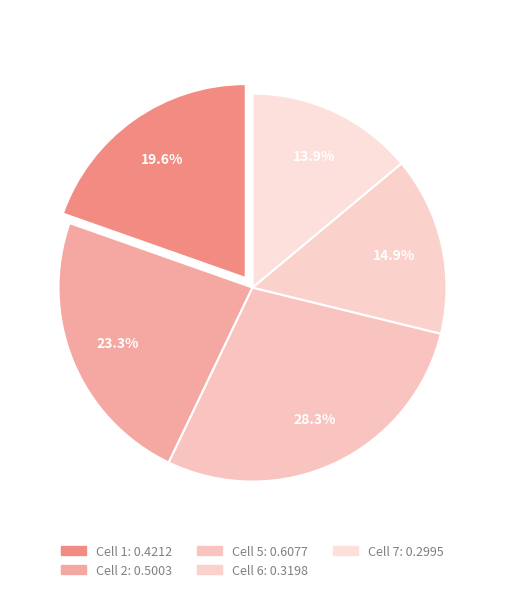

Between Cell 6 and Cell 2, which is larger?

Cell 2